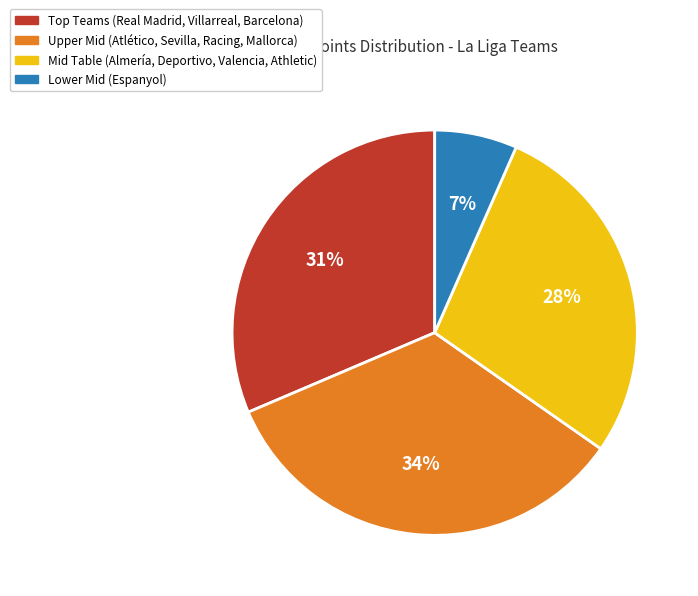

True or false: Upper Mid (Atlético, Sevilla, Racing, Mallorca) accounts for 45% of the total.

False